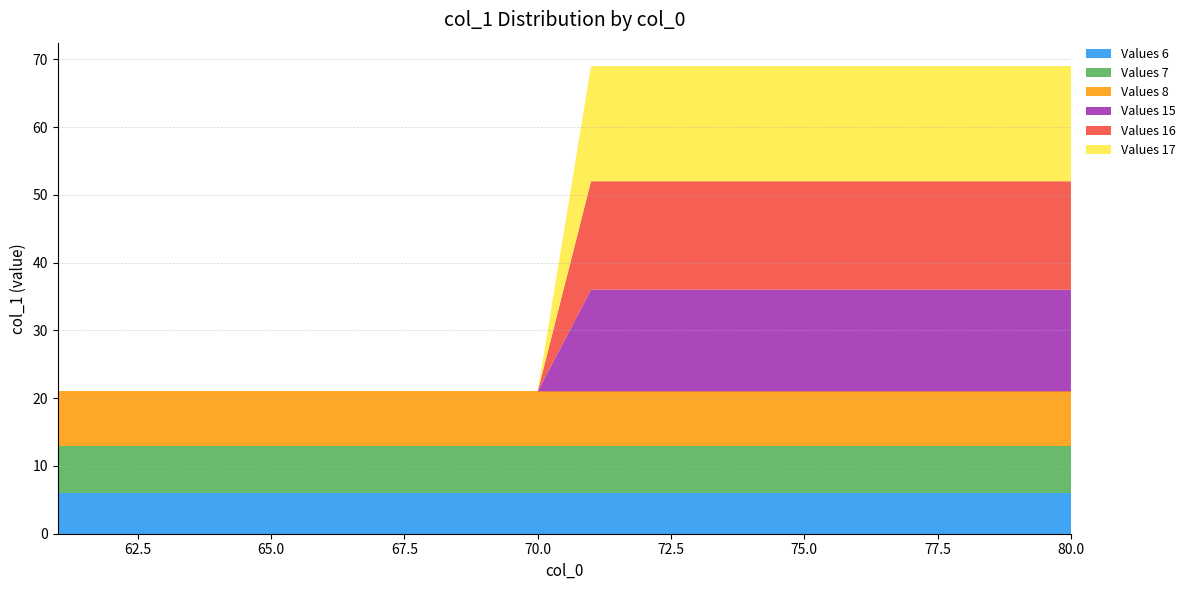

Reading left to right, what are all the values shown in this chart?

Values 6: 6	6	6	6	6	6	6	6	6	6	6	6	6	6	6	6	6	6	6	6
Values 7: 7	7	7	7	7	7	7	7	7	7	7	7	7	7	7	7	7	7	7	7
Values 8: 8	8	8	8	8	8	8	8	8	8	8	8	8	8	8	8	8	8	8	8
Values 15: 0	0	0	0	0	0	0	0	0	0	15	15	15	15	15	15	15	15	15	15
Values 16: 0	0	0	0	0	0	0	0	0	0	16	16	16	16	16	16	16	16	16	16
Values 17: 0	0	0	0	0	0	0	0	0	0	17	17	17	17	17	17	17	17	17	17